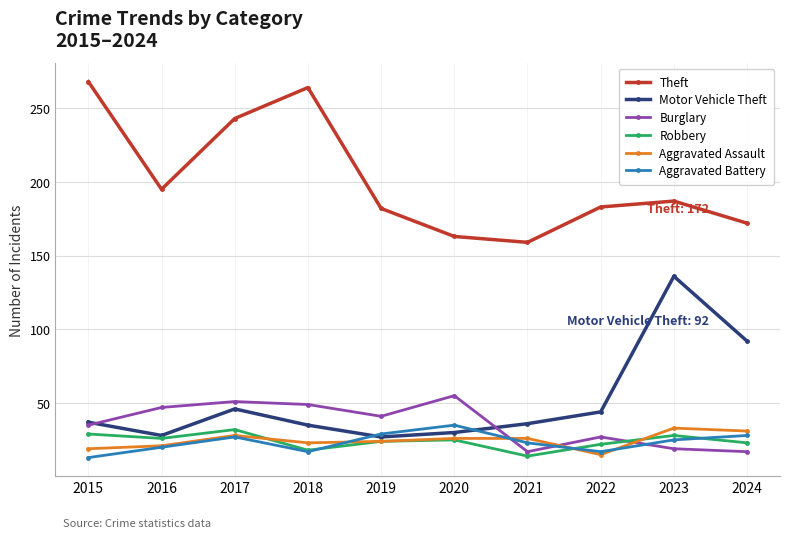

What is the lowest value of the Robbery series?

14